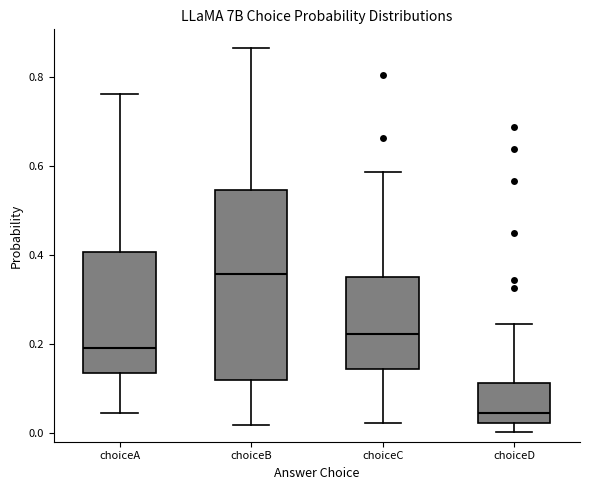

Where is the upper edge of the box for choiceD on the y-axis? The values are not printed on the chart, so give them approximately, as read against the axis.

0.12